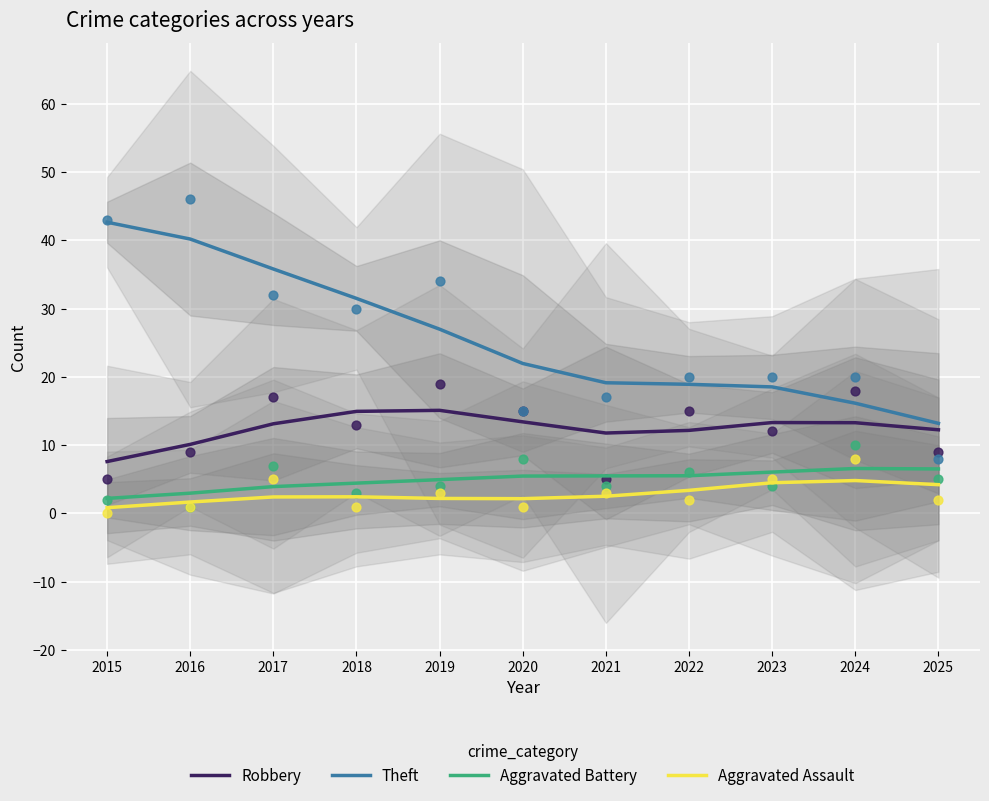

Which series has the widest spread of Y values?

Theft